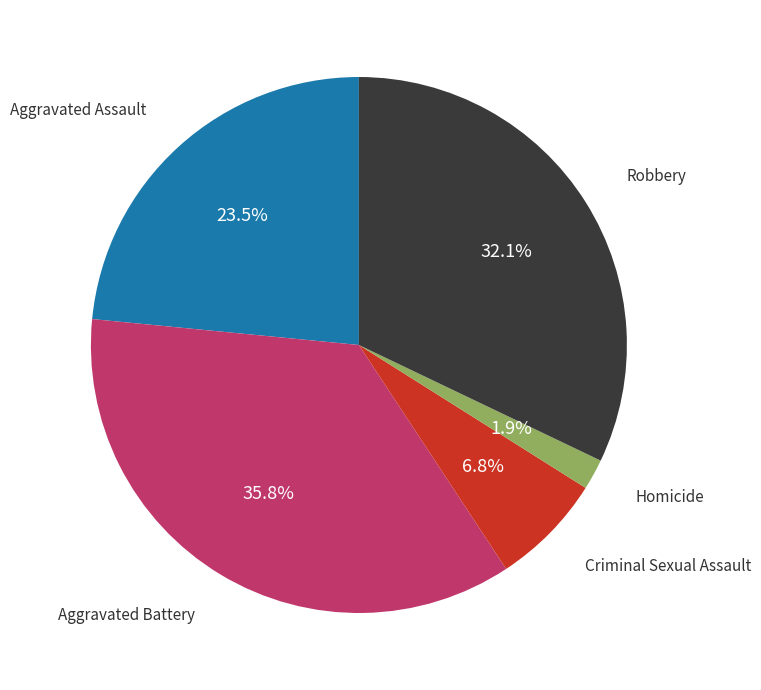

Is there any slice that represents more than half of the pie?

No